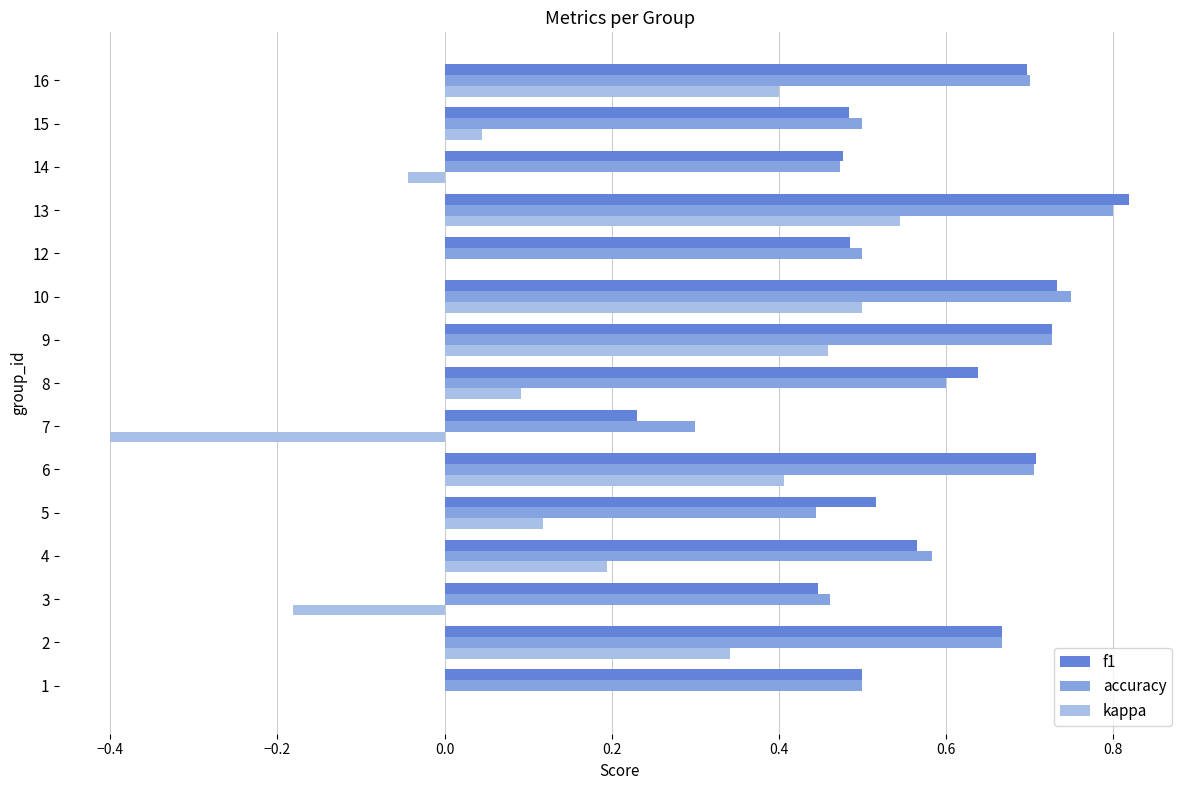

At which category is the sum across all series the highest?

13